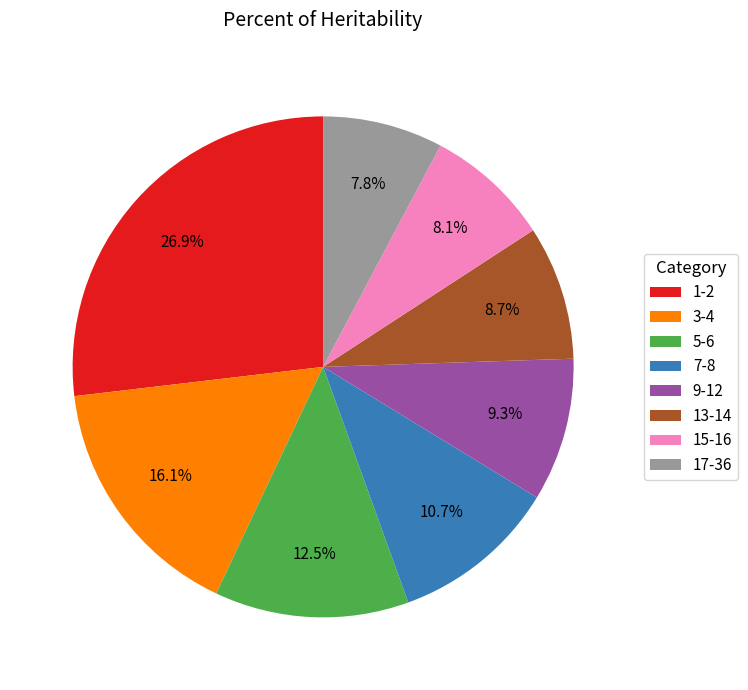

Is it true that 1-2 is 34% of the pie?

False